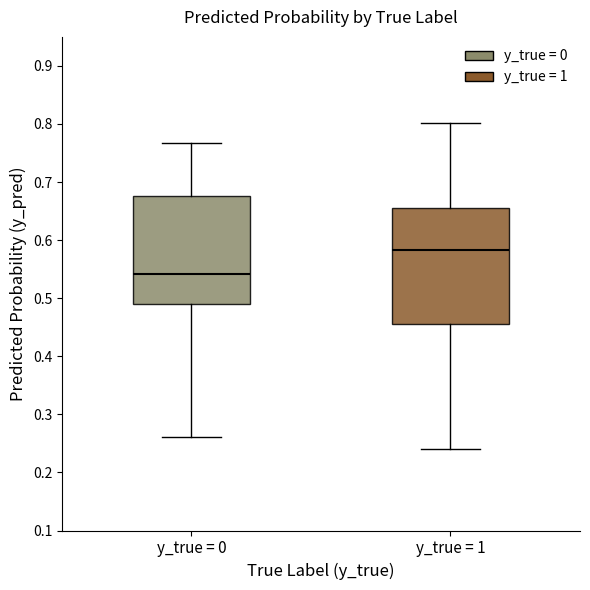

Reading left to right, read every box against the y-axis: the position of its median line, the range the box covers, and the ends of its whiskers. The values are not printed on the chart, so give them approximately, as read against the axis.

y_true = 0: median 0.54, box 0.49 to 0.68, whiskers 0.26 to 0.77
y_true = 1: median 0.58, box 0.46 to 0.66, whiskers 0.24 to 0.80